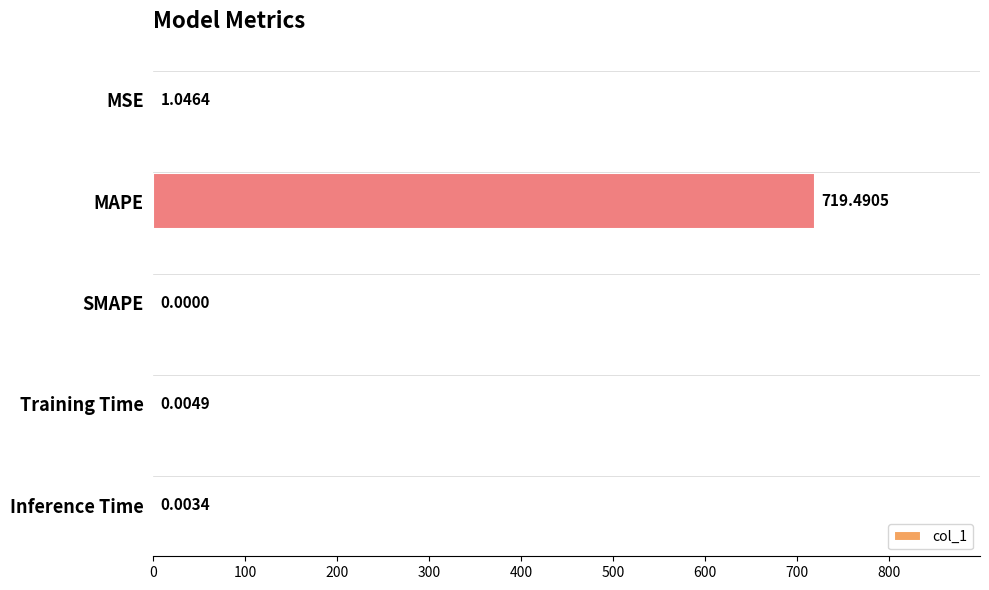

At which category does the chart reach its peak across all series?

MAPE